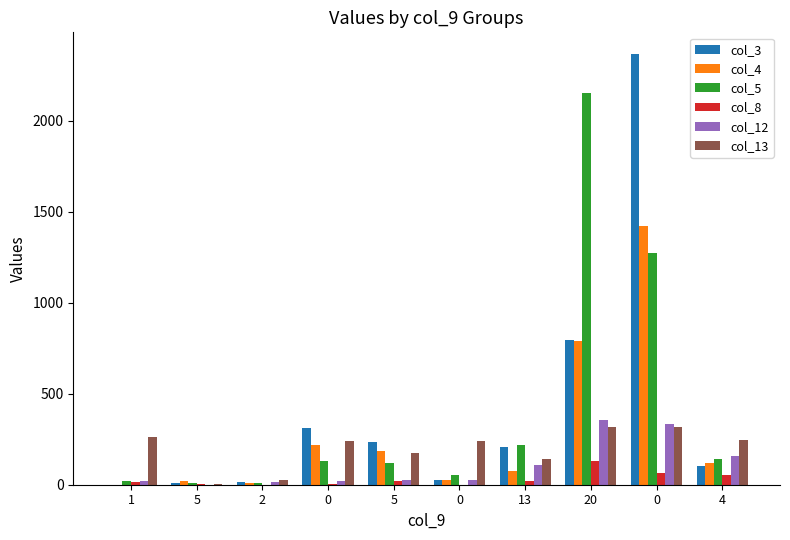

Reading left to right, extract all data points from this chart.

col_3: 1=1	5=9	2=14	0=313	5=234	0=24	13=205	20=794	0=2368	4=104
col_4: 1=1	5=18	2=12	0=216	5=184	0=26	13=77	20=788	0=1424	4=120
col_5: 1=22	5=8	2=8	0=132	5=120	0=51	13=217	20=2152	0=1274	4=139
col_8: 1=13	5=4	2=1	0=5	5=18	0=0	13=19	20=133	0=66	4=53
col_12: 1=23	5=0	2=16	0=20	5=24	0=26	13=107	20=357	0=332	4=158
col_13: 1=260	5=6	2=28	0=239	5=173	0=243	13=144	20=315	0=318	4=247